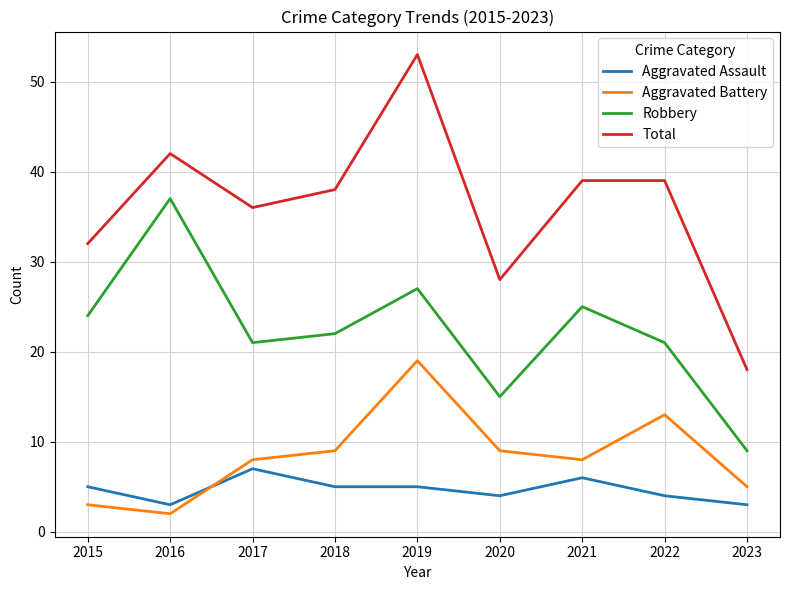

What is the difference between the maximum and minimum values in the Aggravated Battery series?

17